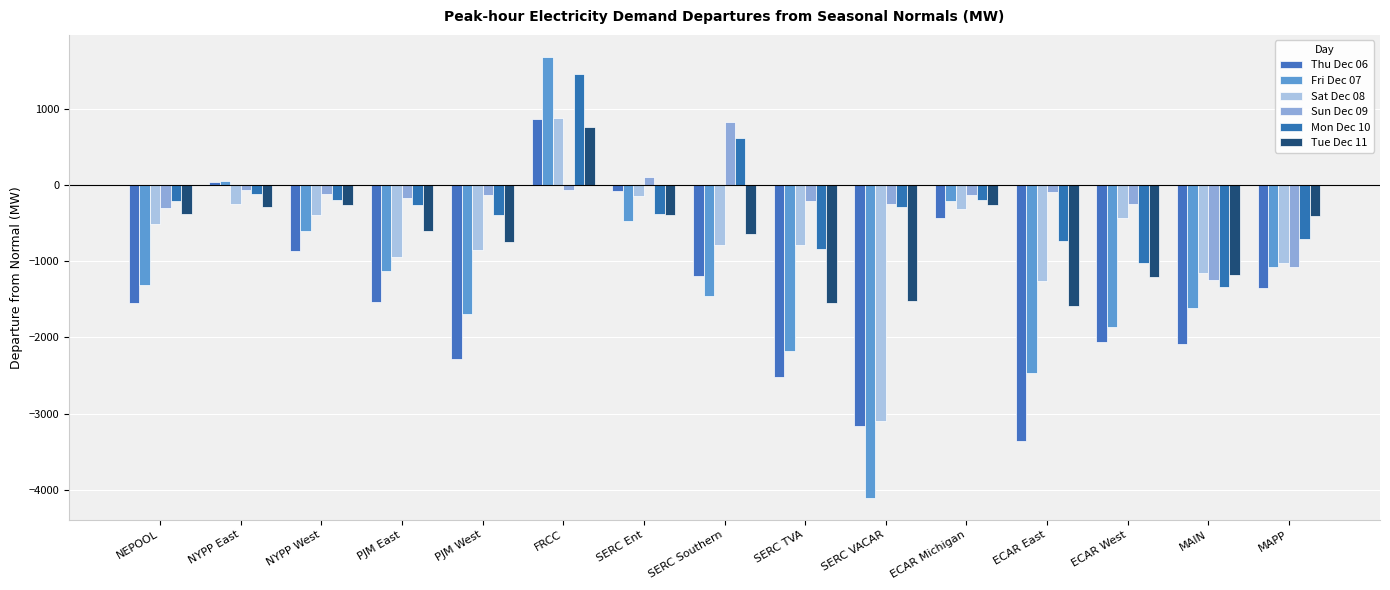

What is the difference between the highest and lowest values at SERC VACAR?

3847.9